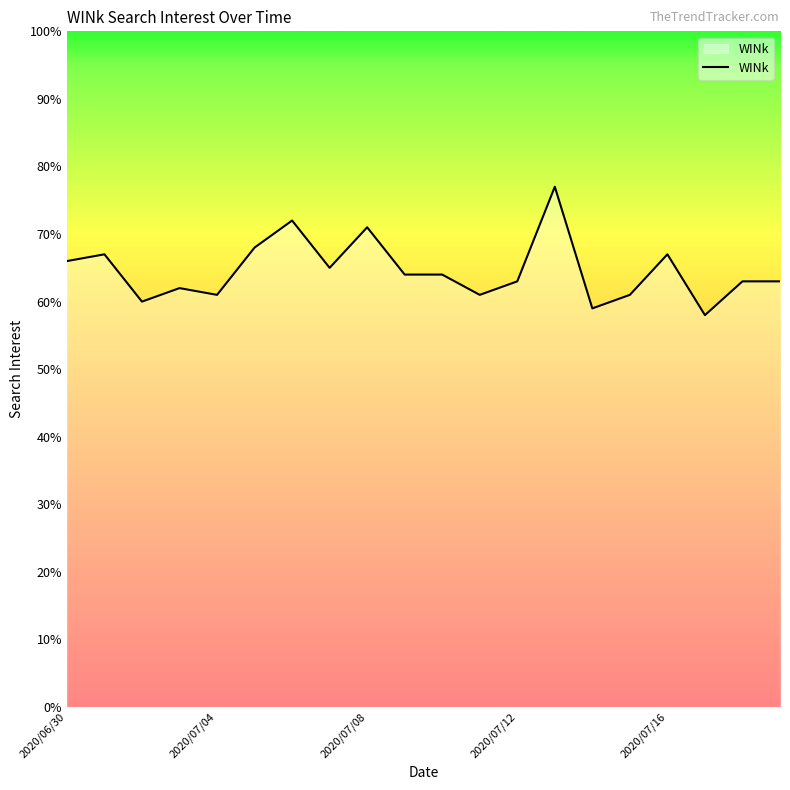

What is the minimum value shown in the chart?

58